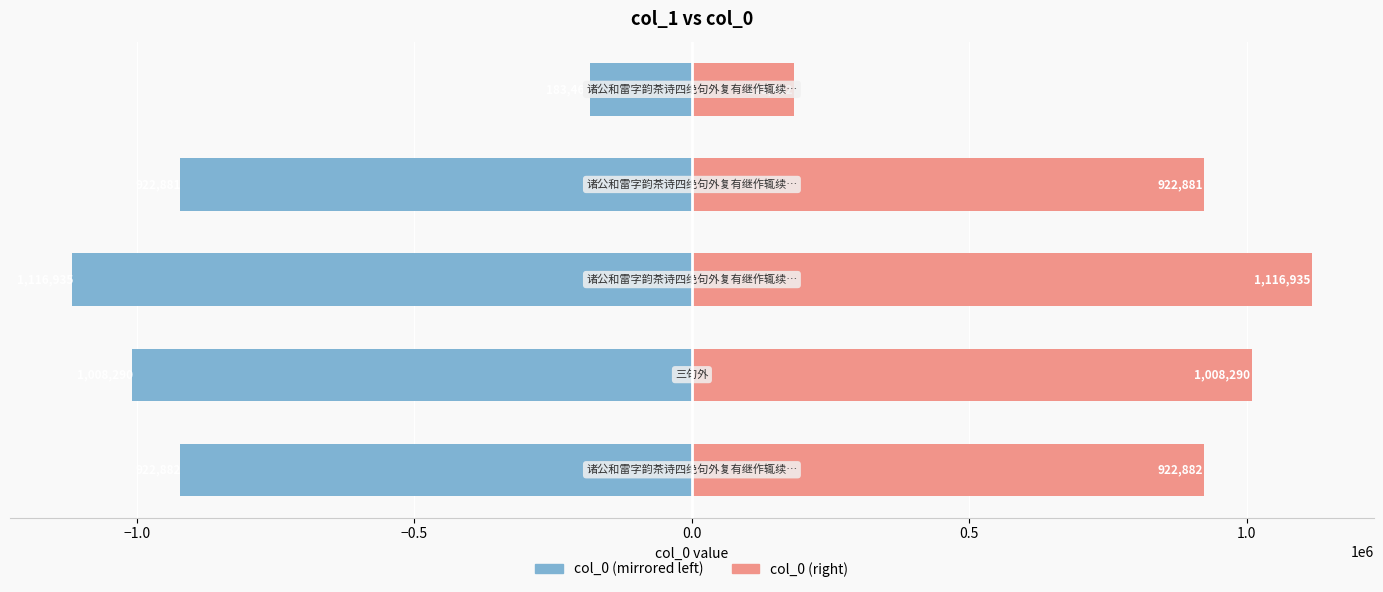

Between 0.5 and −0.5, which is larger?

0.5